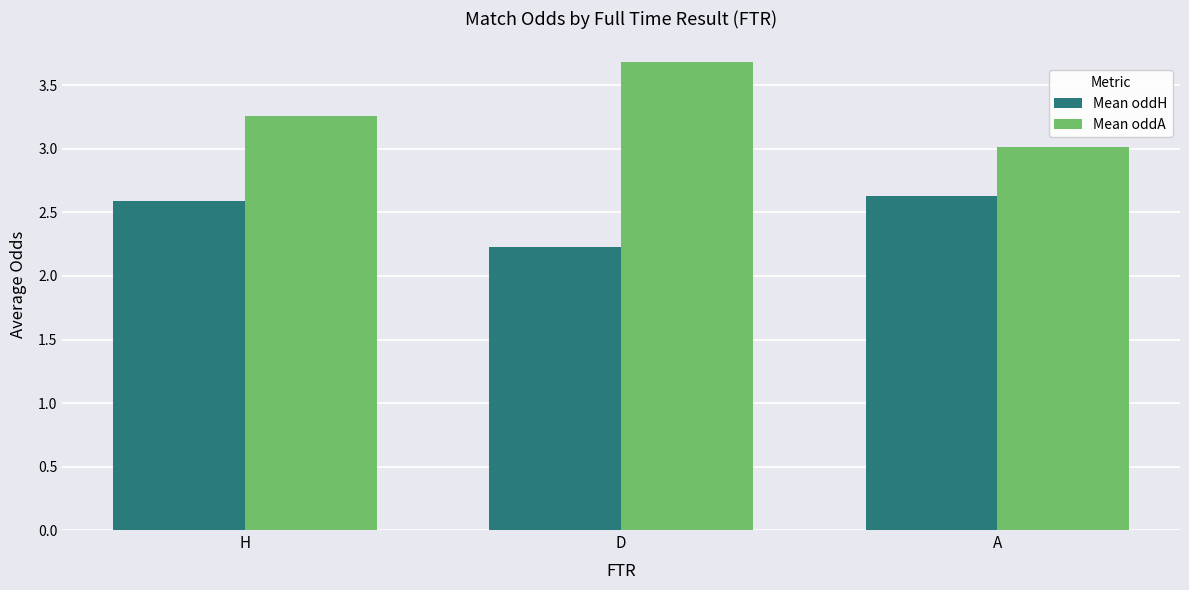

What is the difference between the second highest and minimum values in the Mean oddA series?

0.2